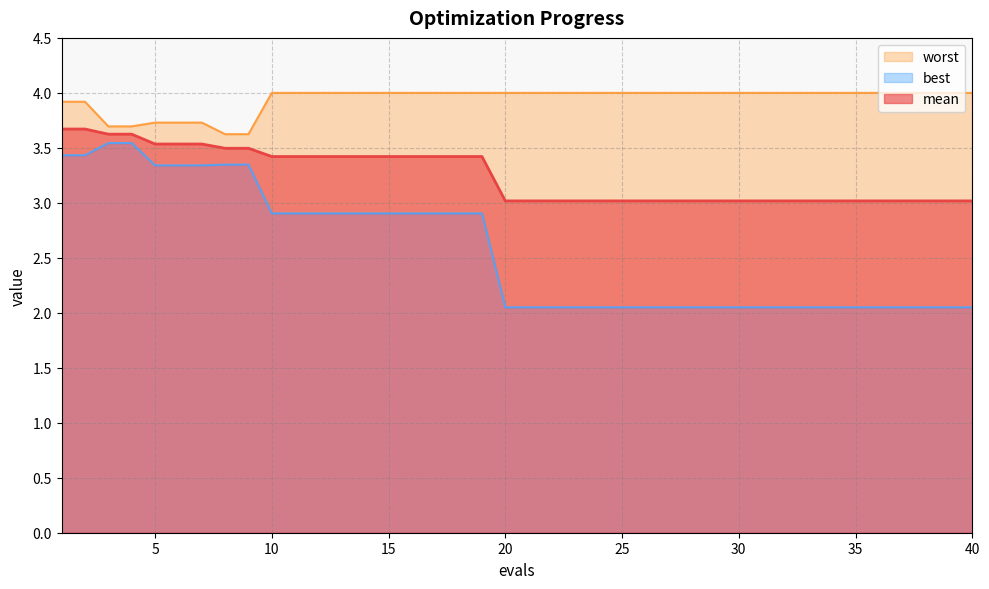

What are all the series names shown in the legend?

mean, best, worst